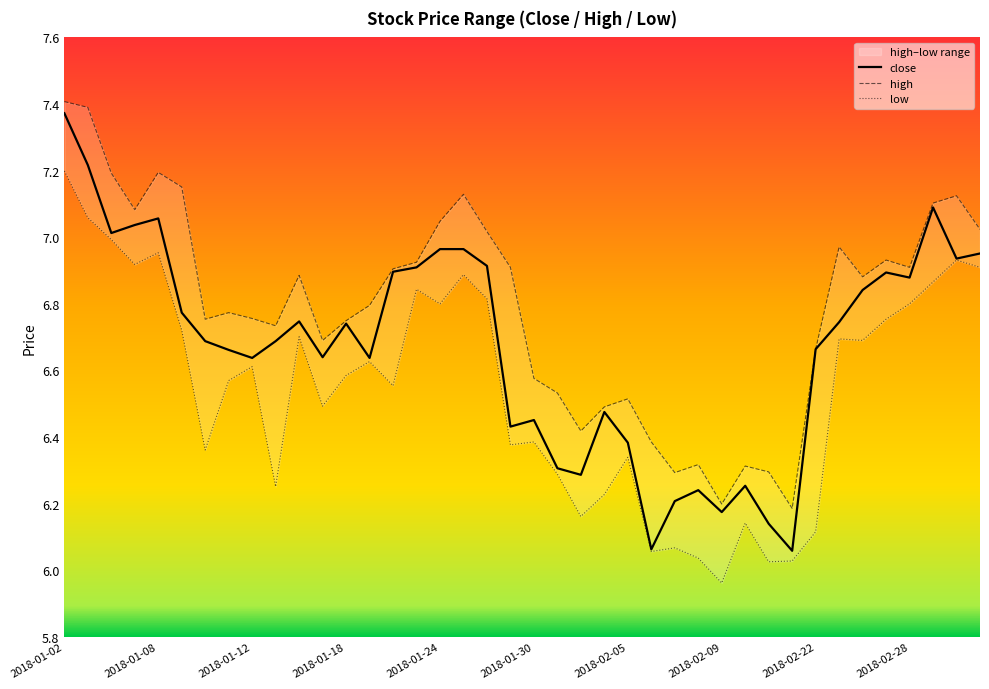

True or false: high and close cross at least once.

False